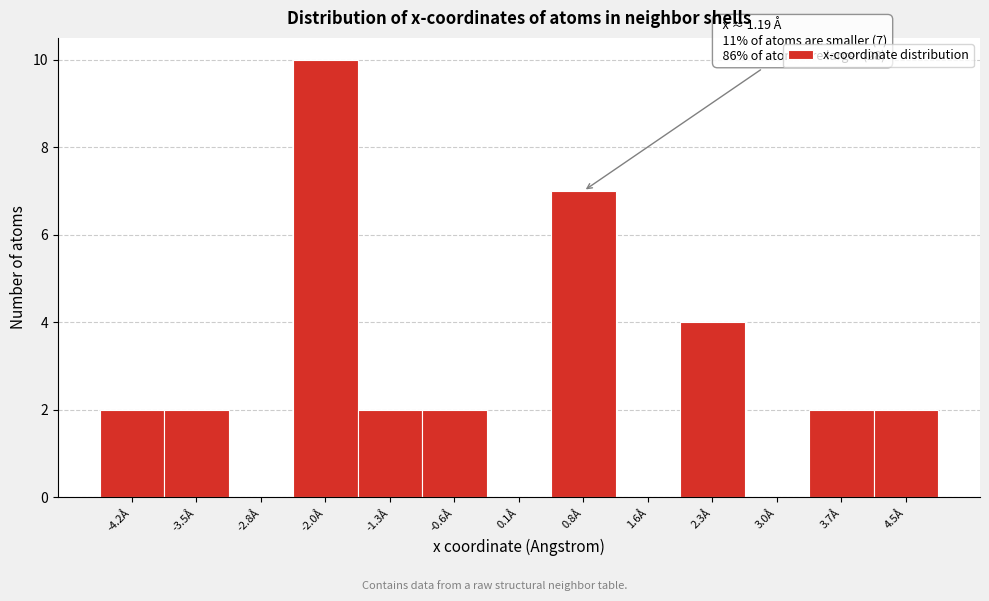

Reading left to right, what are all the values shown in this chart?

-4.2Å=2	-3.5Å=2	-2.8Å=0	-2.0Å=10	-1.3Å=2	-0.6Å=2	0.1Å=0	0.8Å=7	1.6Å=0	2.3Å=4	3.0Å=0	3.7Å=2	4.5Å=2